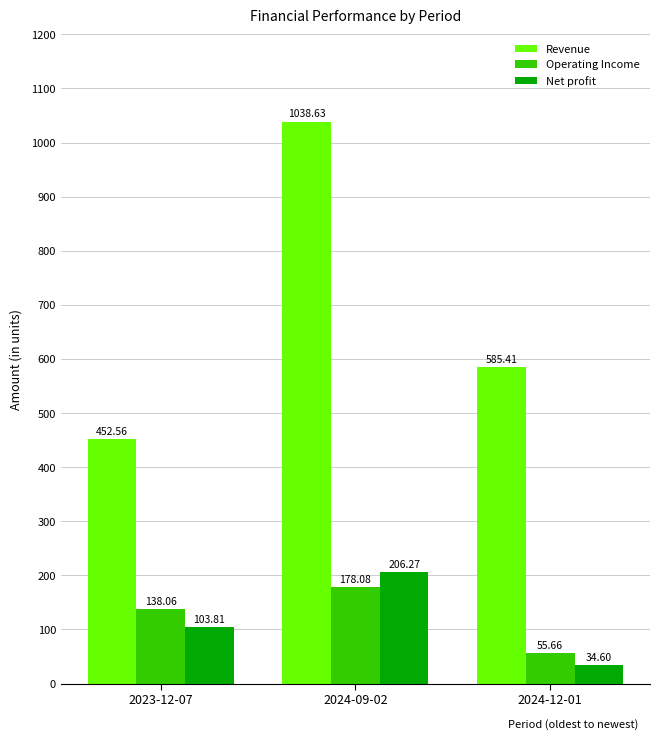

Are the bars grouped side by side (vs. stacked)?

Yes